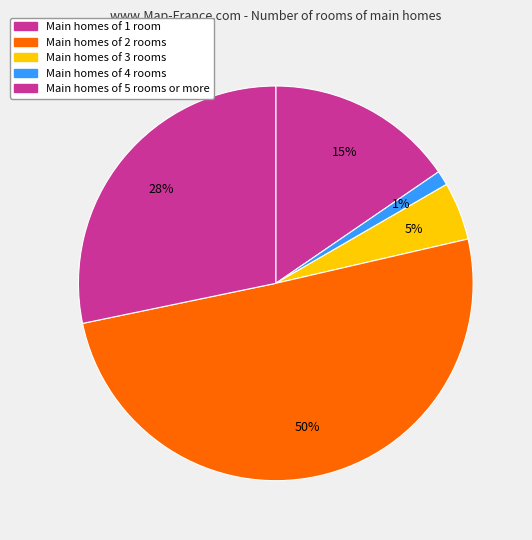

How many segments does this pie chart have?

5